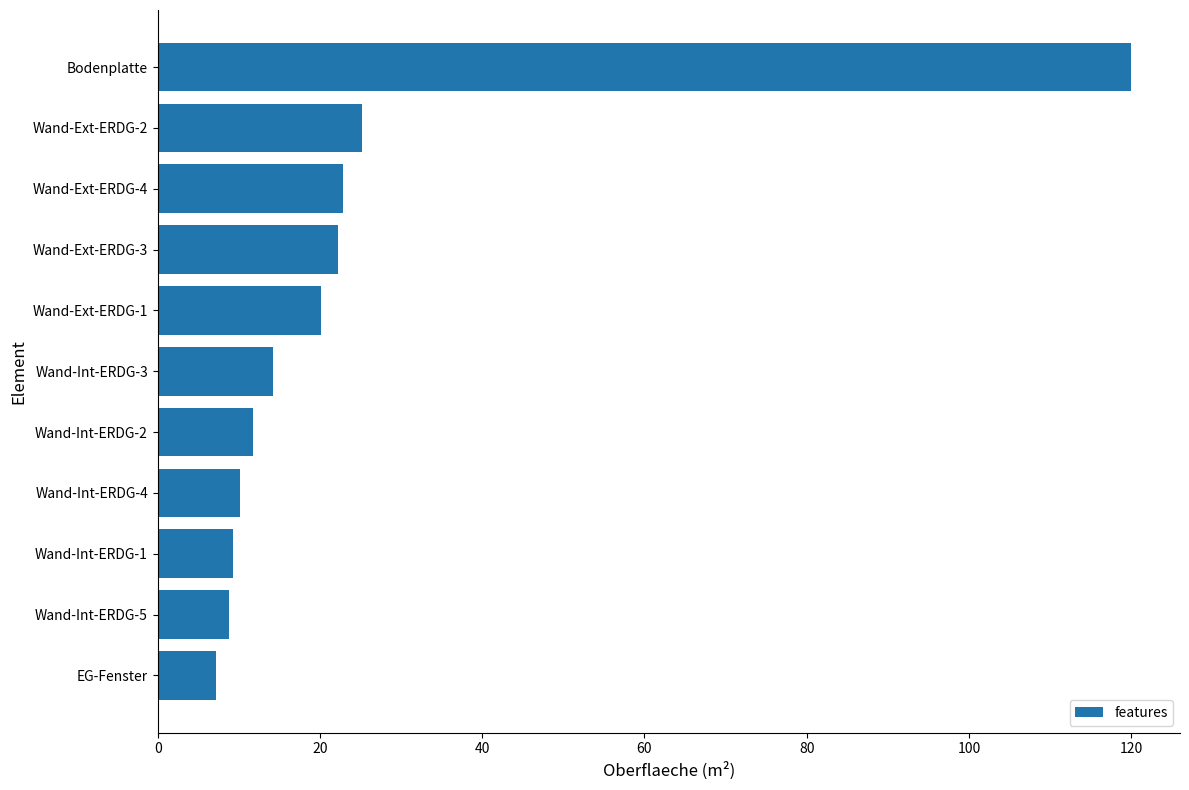

What is the greatest value displayed?

120.0